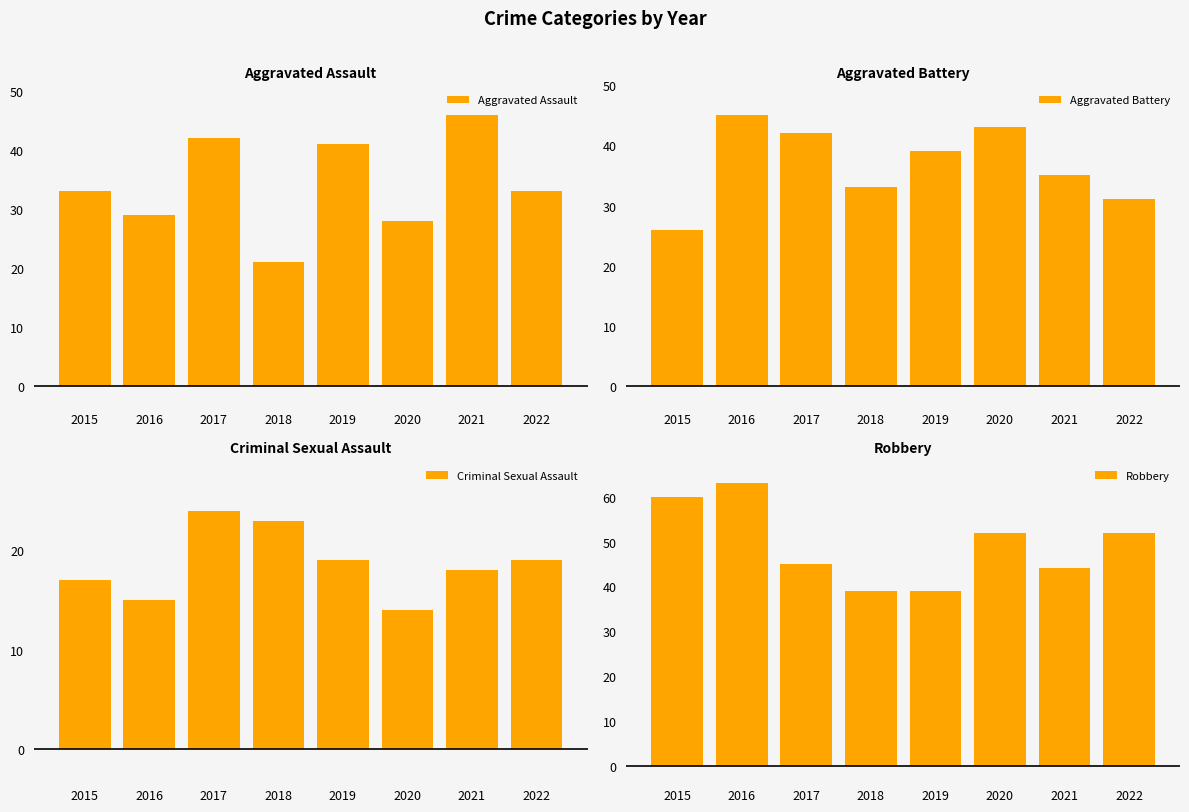

At which category is the sum across all series the highest?

2017